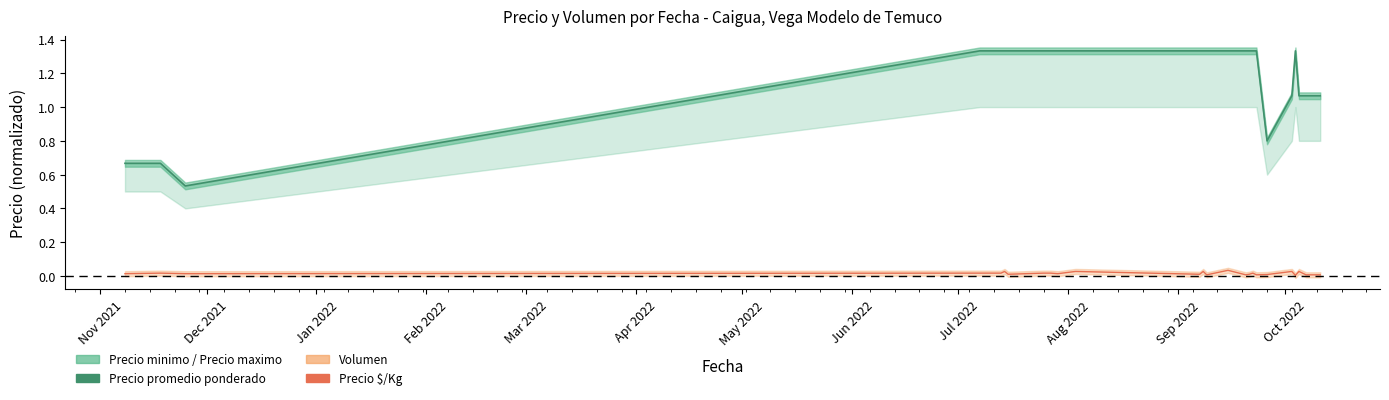

True or false: Precio $/Kg and Precio promedio ponderado cross at least once.

False